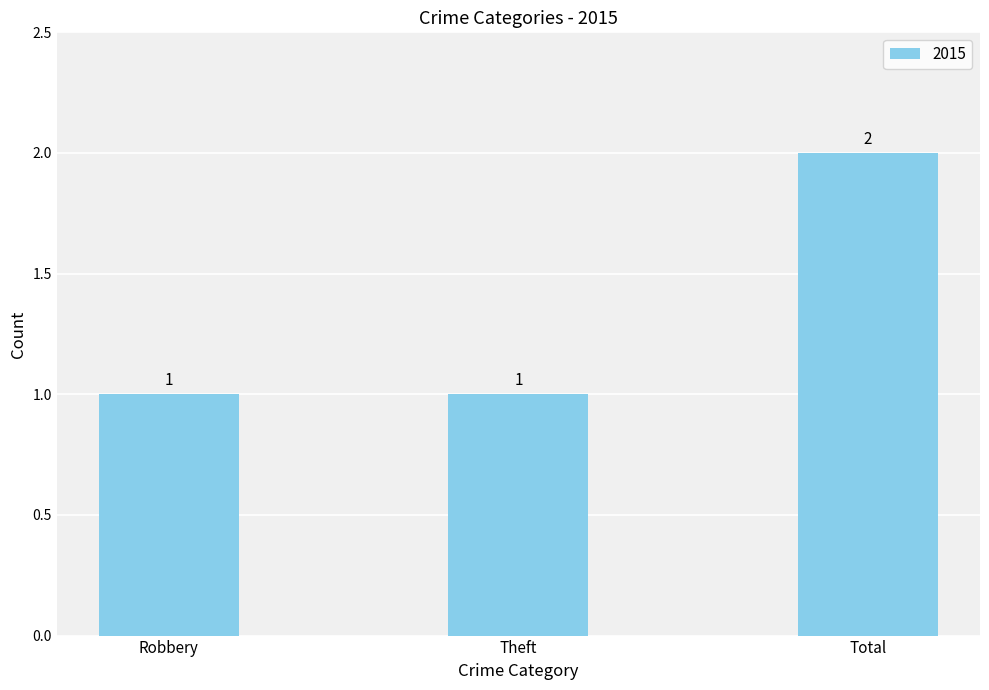

Approximately how many times larger is the value at Theft compared to Robbery?

1.0